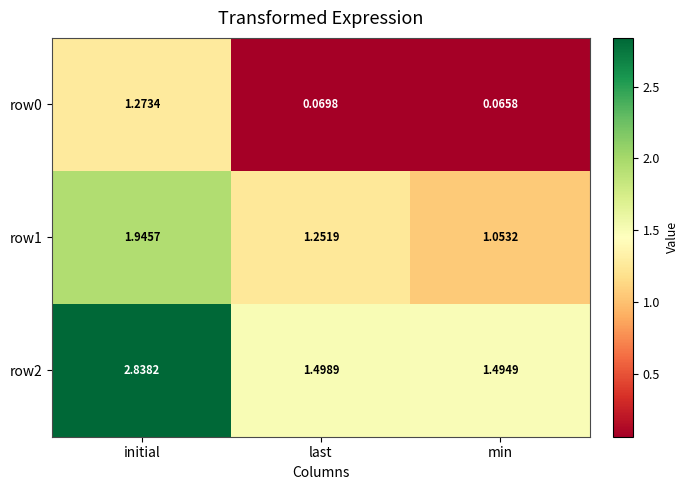

What is the total value across all series at initial?

6.1